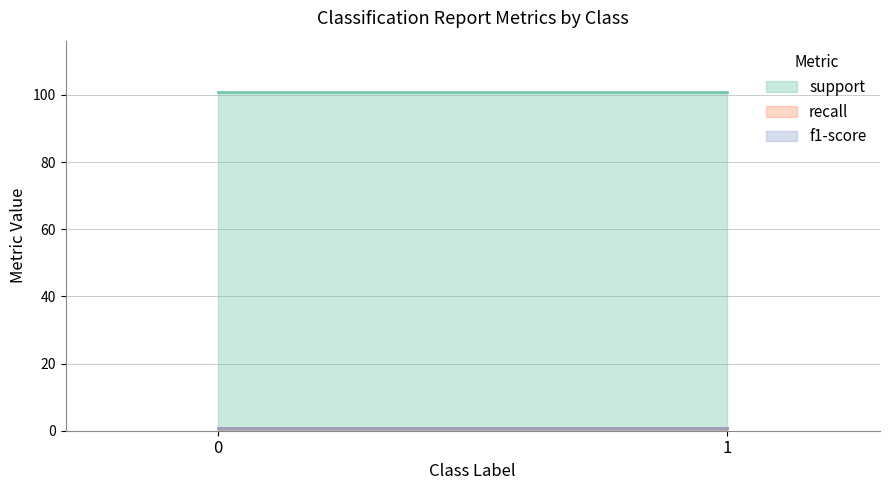

What is the sum of the support values at 1 and 0?

202.0